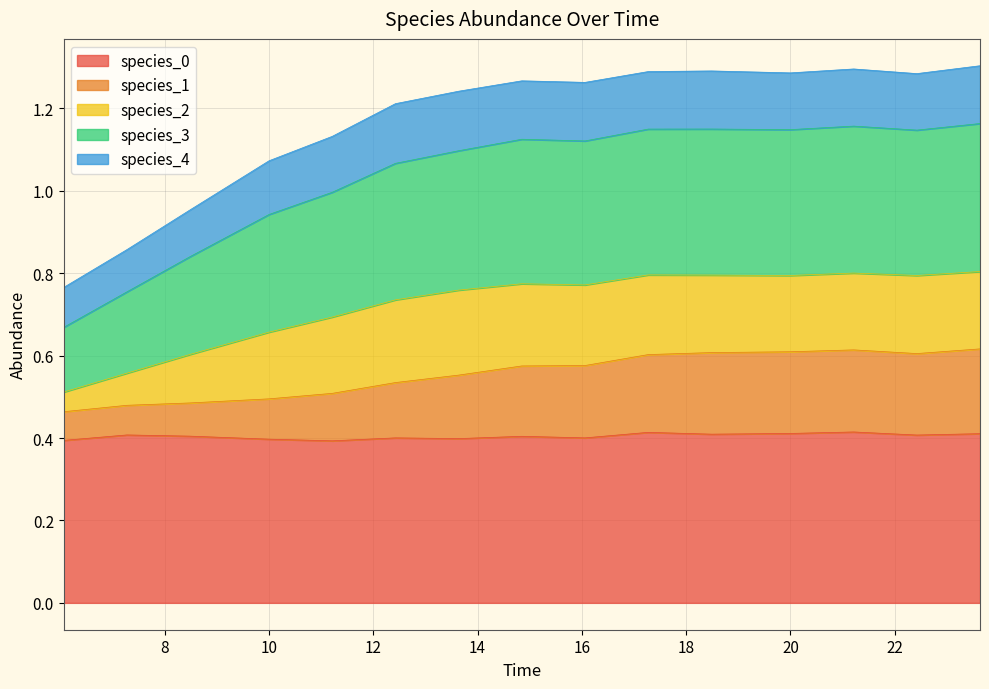

Does the chart display data point markers on the line(s)?

No